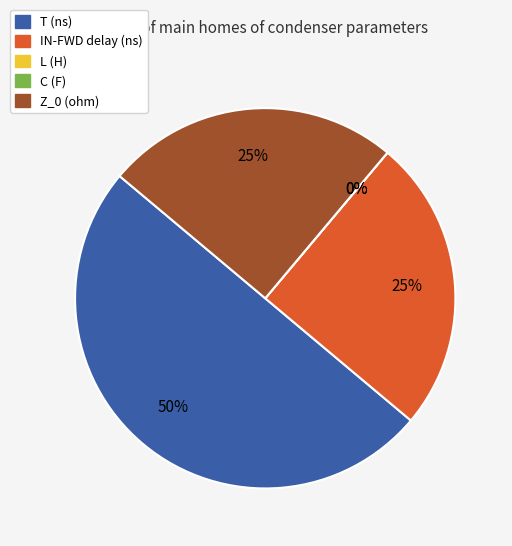

Is there a majority slice in this chart?

No